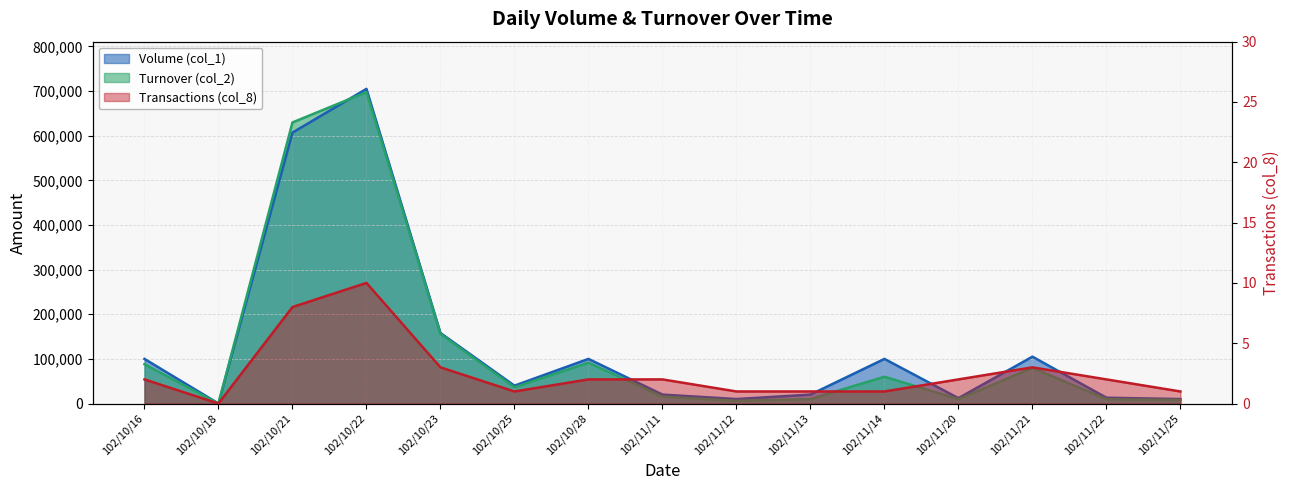

How many Transactions (col_8) values are between 1 and 3?

12